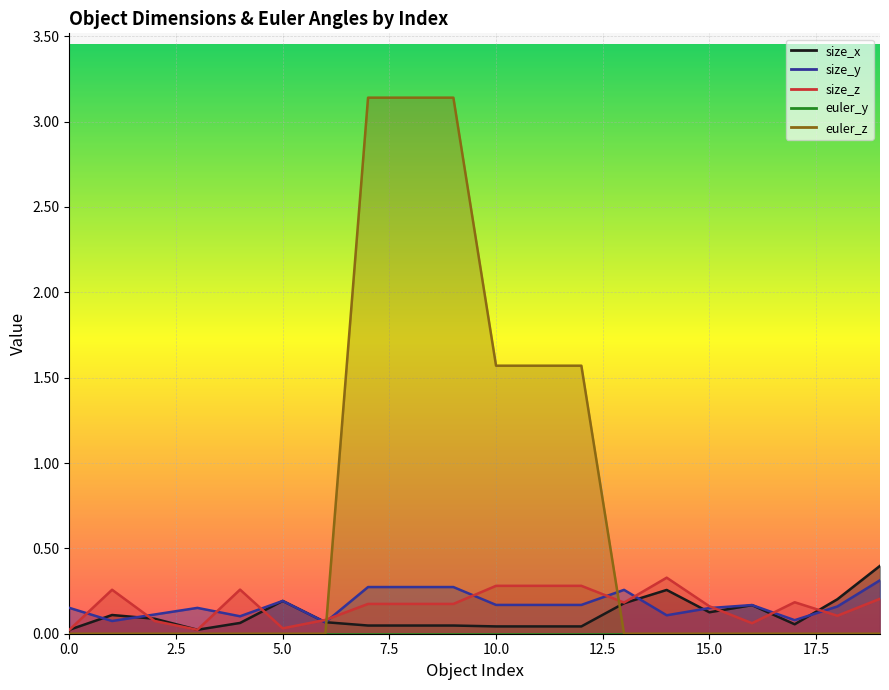

What is the value of the size_y point at the 12th from the left?

0.2